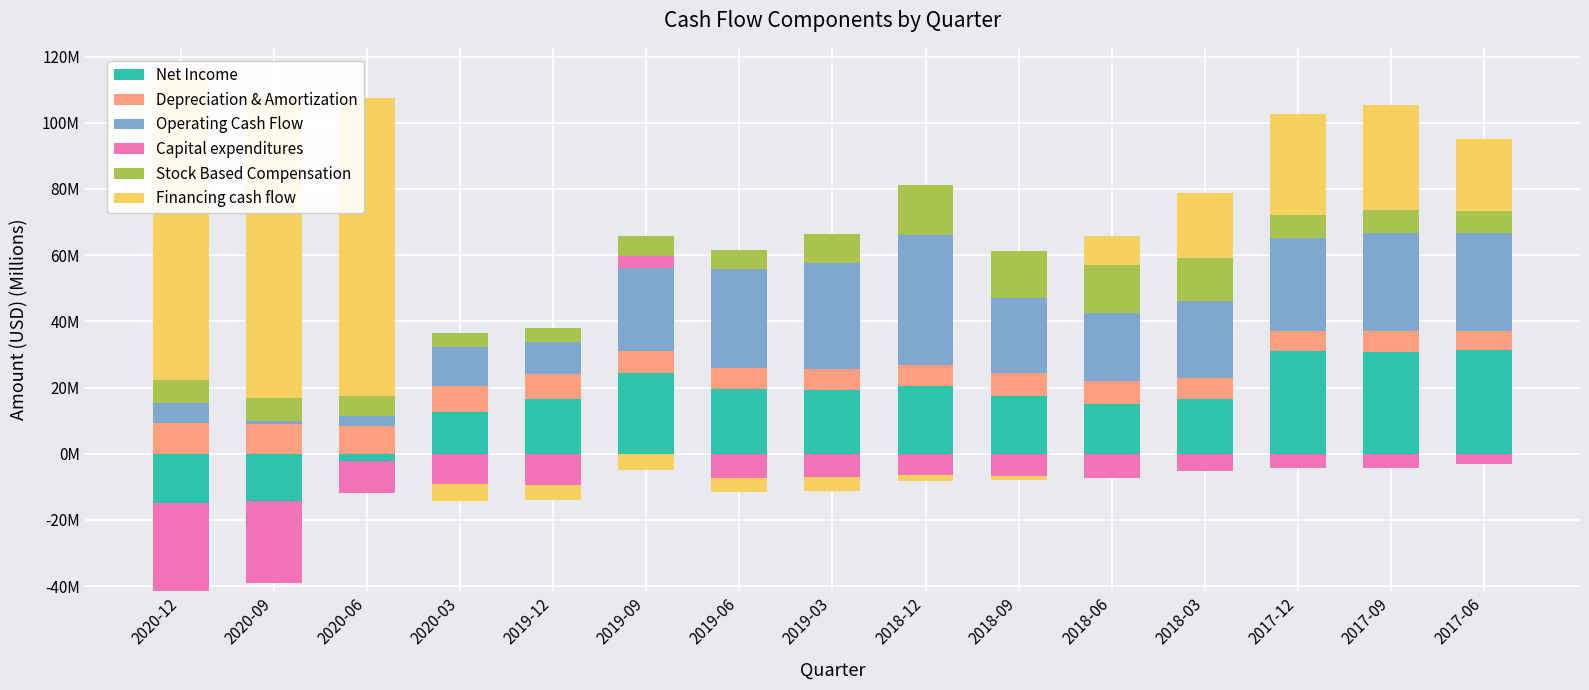

What position from the right is 2018-09?

6